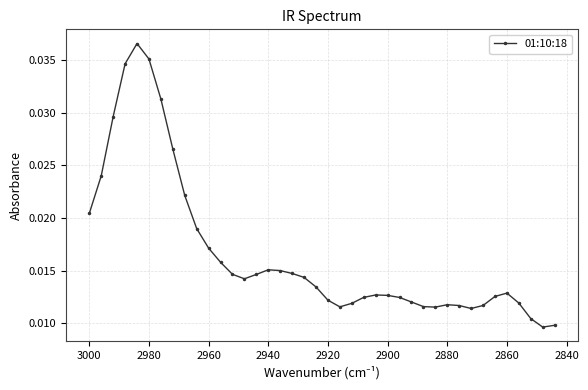

The value at 31 is 0.0. True or false?

False